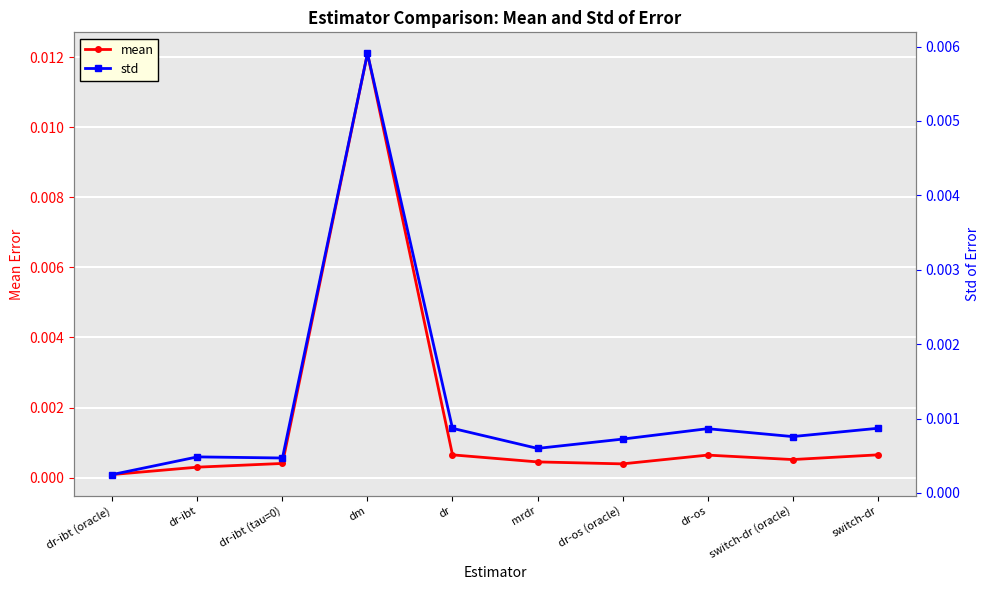

How many distinct data groups are displayed?

2